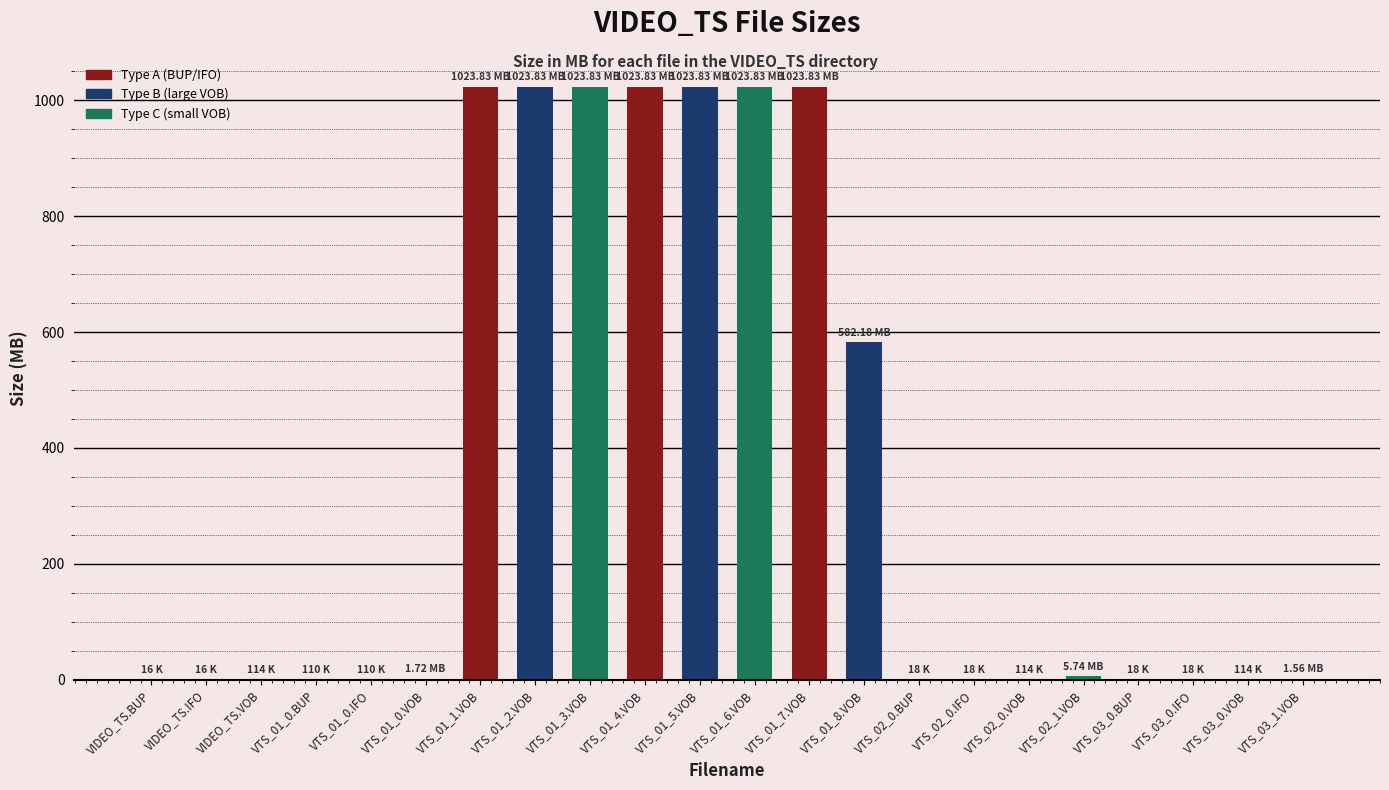

What is the sum of the values at VTS_01_5.VOB and VTS_01_8.VOB?

1606.0